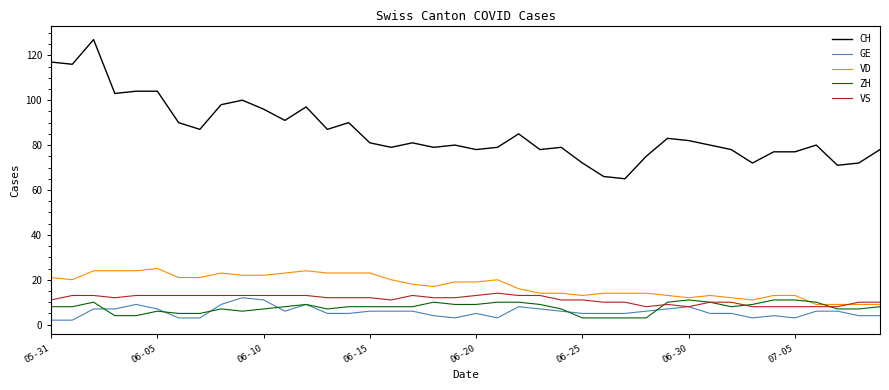

True or false: CH and VS intersect in this chart.

False